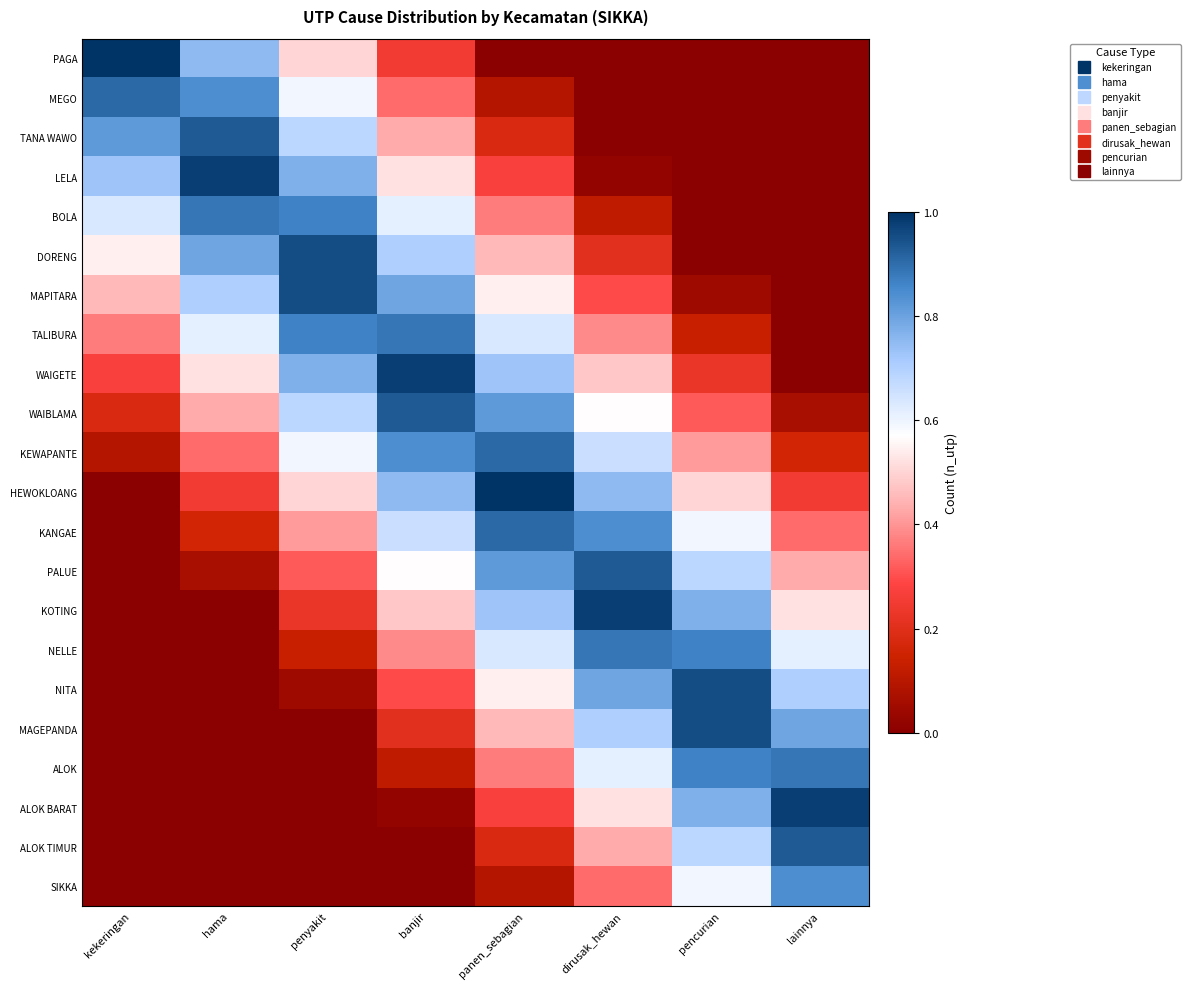

Reading left to right, extract all data points from this chart.

row_0: kekeringan=1.0	hama=0.8	penyakit=0.5	banjir=0.2	panen_sebagian=0.0	dirusak_hewan=0.0	pencurian=0.0	lainnya=0.0
row_1: kekeringan=0.9	hama=0.8	penyakit=0.6	banjir=0.3	panen_sebagian=0.1	dirusak_hewan=0.0	pencurian=0.0	lainnya=0.0
row_2: kekeringan=0.8	hama=0.9	penyakit=0.7	banjir=0.4	panen_sebagian=0.2	dirusak_hewan=0.0	pencurian=0.0	lainnya=0.0
row_3: kekeringan=0.7	hama=1.0	penyakit=0.8	banjir=0.5	panen_sebagian=0.3	dirusak_hewan=0.0	pencurian=0.0	lainnya=0.0
row_4: kekeringan=0.6	hama=0.9	penyakit=0.9	banjir=0.6	panen_sebagian=0.4	dirusak_hewan=0.1	pencurian=0.0	lainnya=0.0
row_5: kekeringan=0.5	hama=0.8	penyakit=1.0	banjir=0.7	panen_sebagian=0.5	dirusak_hewan=0.2	pencurian=0.0	lainnya=0.0
row_6: kekeringan=0.5	hama=0.7	penyakit=1.0	banjir=0.8	panen_sebagian=0.5	dirusak_hewan=0.3	pencurian=0.0	lainnya=0.0
row_7: kekeringan=0.4	hama=0.6	penyakit=0.9	banjir=0.9	panen_sebagian=0.6	dirusak_hewan=0.4	pencurian=0.1	lainnya=0.0
row_8: kekeringan=0.3	hama=0.5	penyakit=0.8	banjir=1.0	panen_sebagian=0.7	dirusak_hewan=0.5	pencurian=0.2	lainnya=0.0
row_9: kekeringan=0.2	hama=0.4	penyakit=0.7	banjir=0.9	panen_sebagian=0.8	dirusak_hewan=0.6	pencurian=0.3	lainnya=0.1
row_10: kekeringan=0.1	hama=0.3	penyakit=0.6	banjir=0.8	panen_sebagian=0.9	dirusak_hewan=0.7	pencurian=0.4	lainnya=0.2
row_11: kekeringan=0.0	hama=0.2	penyakit=0.5	banjir=0.8	panen_sebagian=1.0	dirusak_hewan=0.8	pencurian=0.5	lainnya=0.2
row_12: kekeringan=0.0	hama=0.2	penyakit=0.4	banjir=0.7	panen_sebagian=0.9	dirusak_hewan=0.8	pencurian=0.6	lainnya=0.3
row_13: kekeringan=0.0	hama=0.1	penyakit=0.3	banjir=0.6	panen_sebagian=0.8	dirusak_hewan=0.9	pencurian=0.7	lainnya=0.4
row_14: kekeringan=0.0	hama=0.0	penyakit=0.2	banjir=0.5	panen_sebagian=0.7	dirusak_hewan=1.0	pencurian=0.8	lainnya=0.5
row_15: kekeringan=0.0	hama=0.0	penyakit=0.1	banjir=0.4	panen_sebagian=0.6	dirusak_hewan=0.9	pencurian=0.9	lainnya=0.6
row_16: kekeringan=0.0	hama=0.0	penyakit=0.0	banjir=0.3	panen_sebagian=0.5	dirusak_hewan=0.8	pencurian=1.0	lainnya=0.7
row_17: kekeringan=0.0	hama=0.0	penyakit=0.0	banjir=0.2	panen_sebagian=0.5	dirusak_hewan=0.7	pencurian=1.0	lainnya=0.8
row_18: kekeringan=0.0	hama=0.0	penyakit=0.0	banjir=0.1	panen_sebagian=0.4	dirusak_hewan=0.6	pencurian=0.9	lainnya=0.9
row_19: kekeringan=0.0	hama=0.0	penyakit=0.0	banjir=0.0	panen_sebagian=0.3	dirusak_hewan=0.5	pencurian=0.8	lainnya=1.0
row_20: kekeringan=0.0	hama=0.0	penyakit=0.0	banjir=0.0	panen_sebagian=0.2	dirusak_hewan=0.4	pencurian=0.7	lainnya=0.9
row_21: kekeringan=0.0	hama=0.0	penyakit=0.0	banjir=0.0	panen_sebagian=0.1	dirusak_hewan=0.3	pencurian=0.6	lainnya=0.8